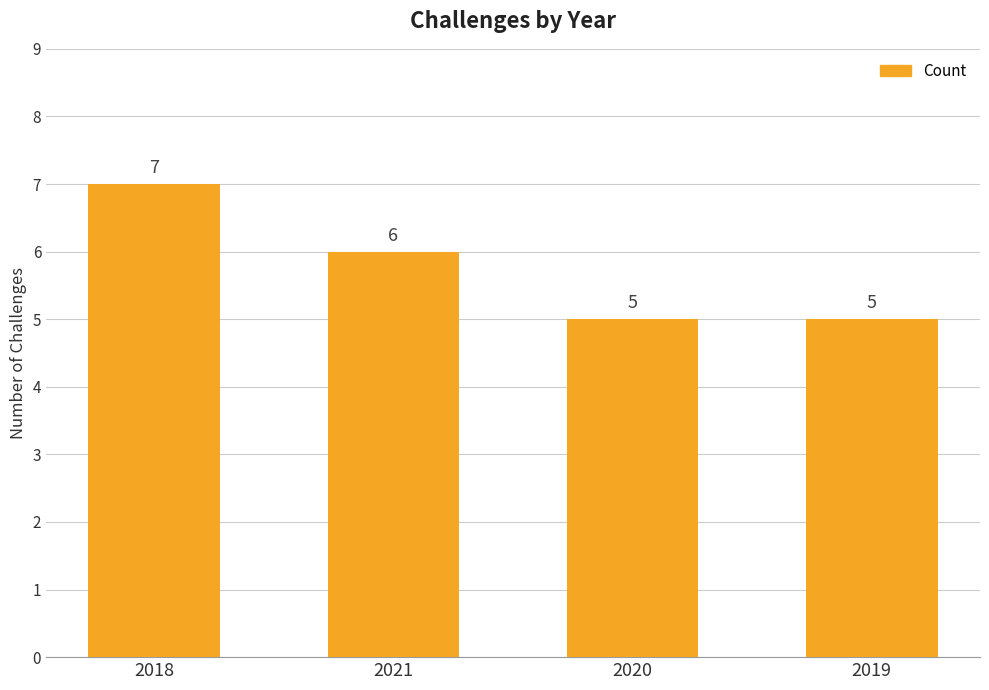

Between 2019 and 2021, which is larger?

2021